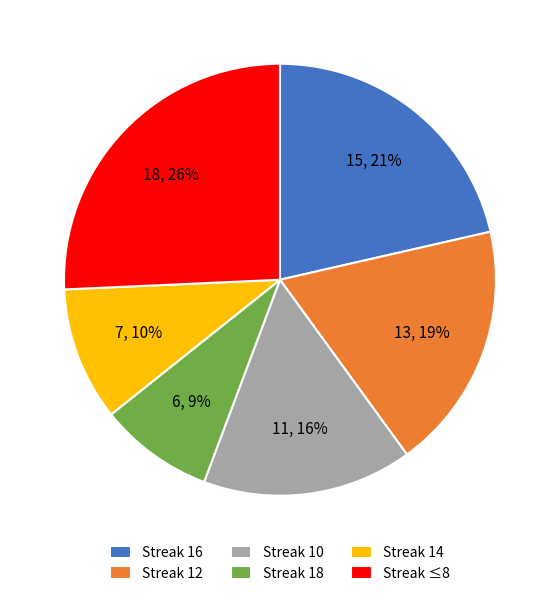

Is it true that Streak 18 is 9% of the pie?

True